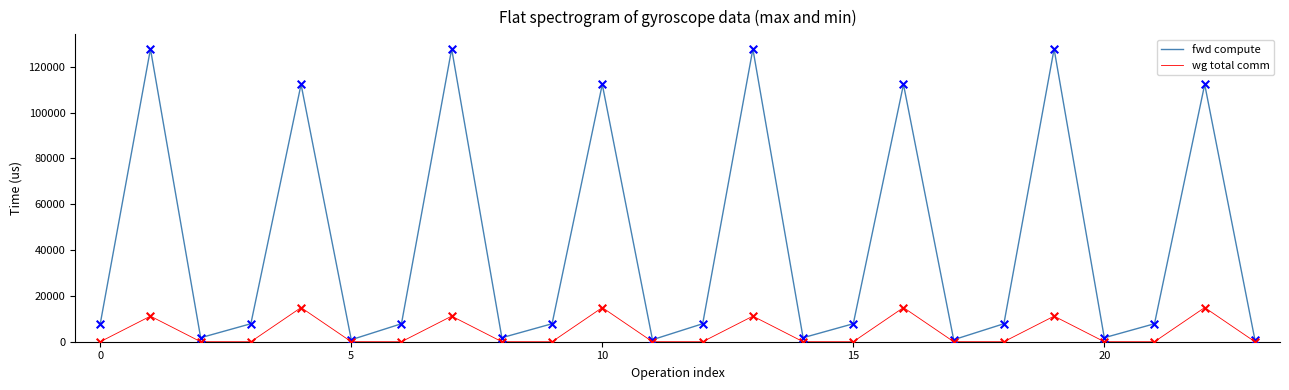

Which series has the largest total across all categories?

fwd compute